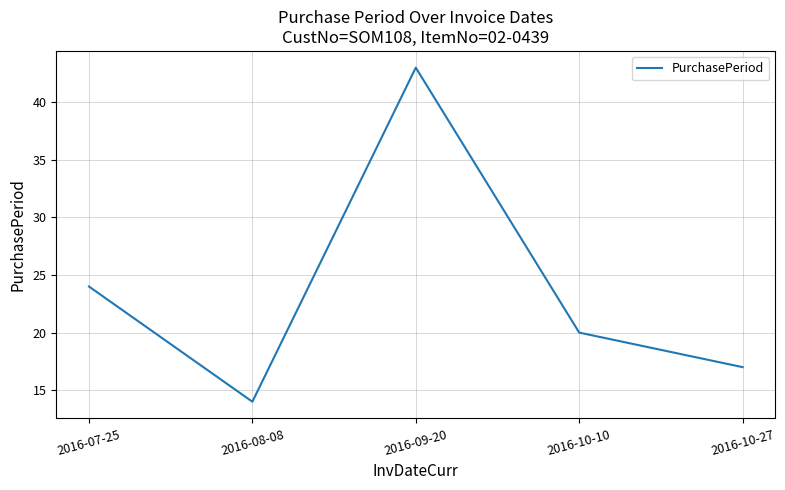

List the labels in order of value, largest first.

2016-09-20, 2016-07-25, 2016-10-10, 2016-10-27, 2016-08-08